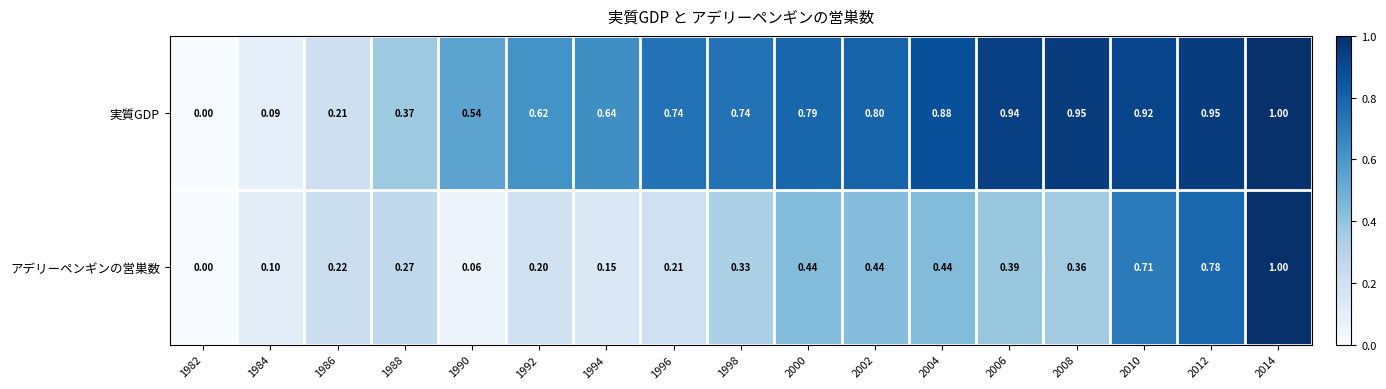

Between 1994 and 2014, which series saw the biggest shift?

アデリーペンギンの営巣数